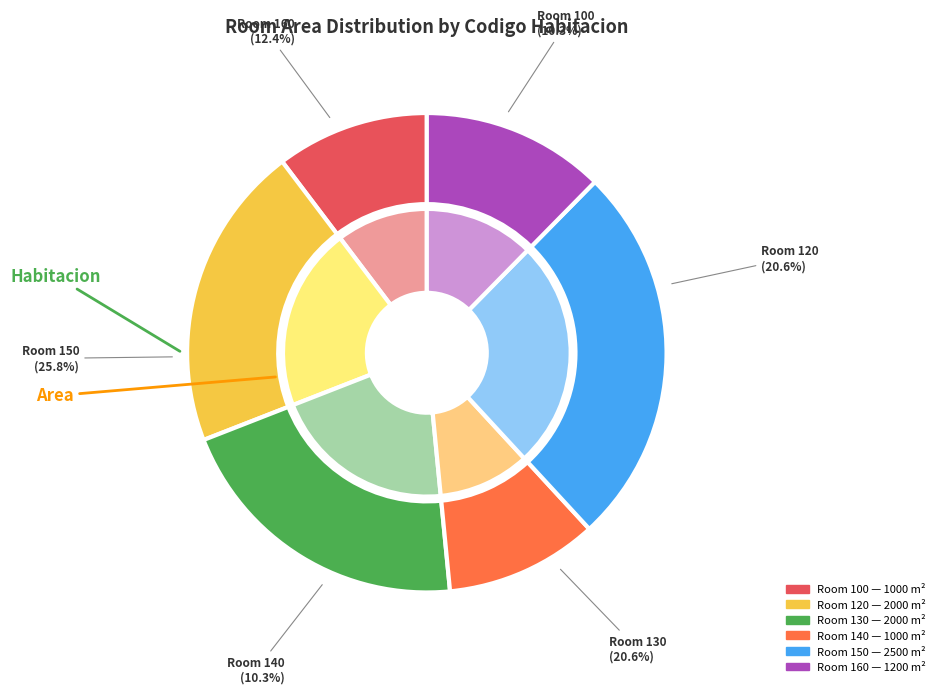

What is the ratio of the value at 130 to the value at 100?

2.0